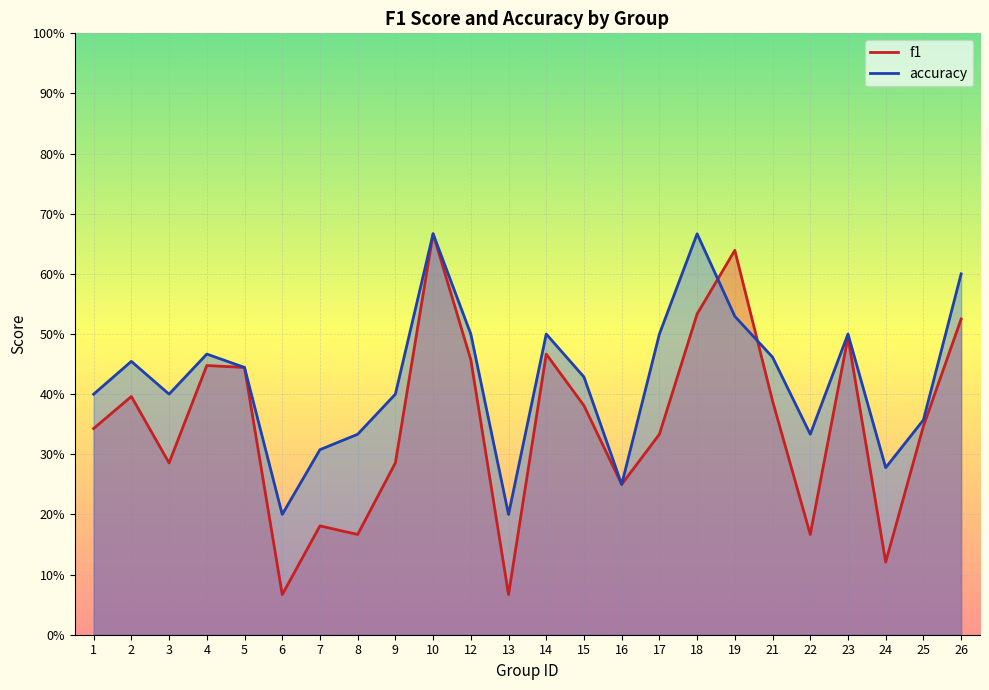

What is the minimum value for accuracy?

0.2